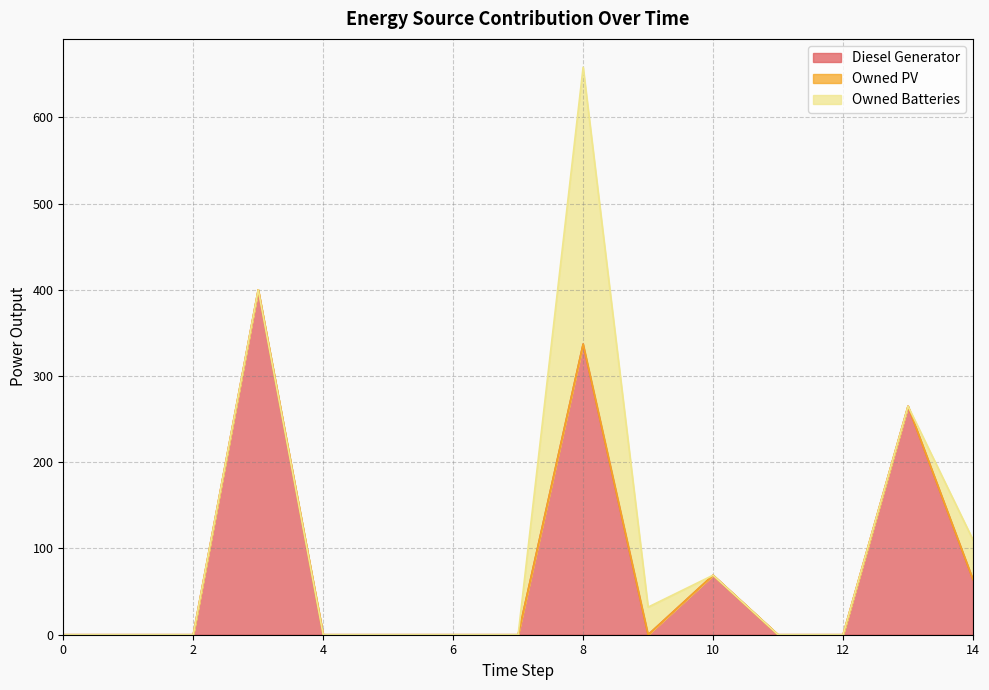

How many values in Diesel Generator are above zero?

5